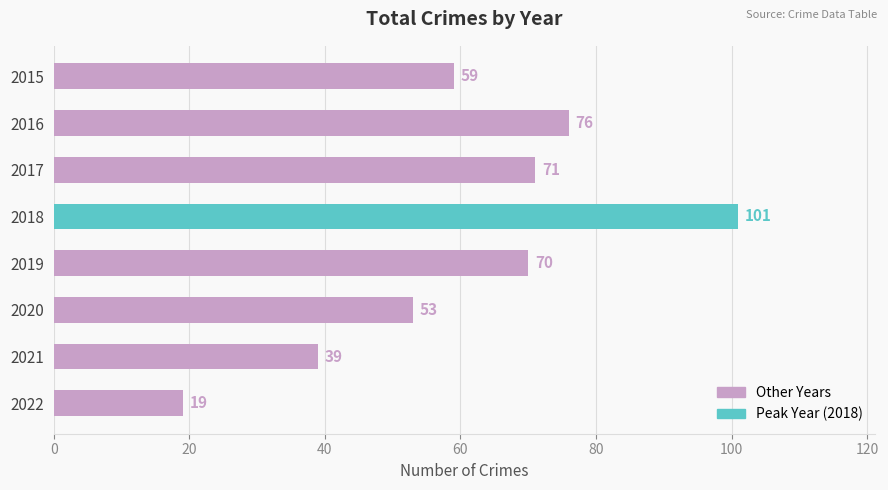

What is the value of the 2nd bar from the top?

76